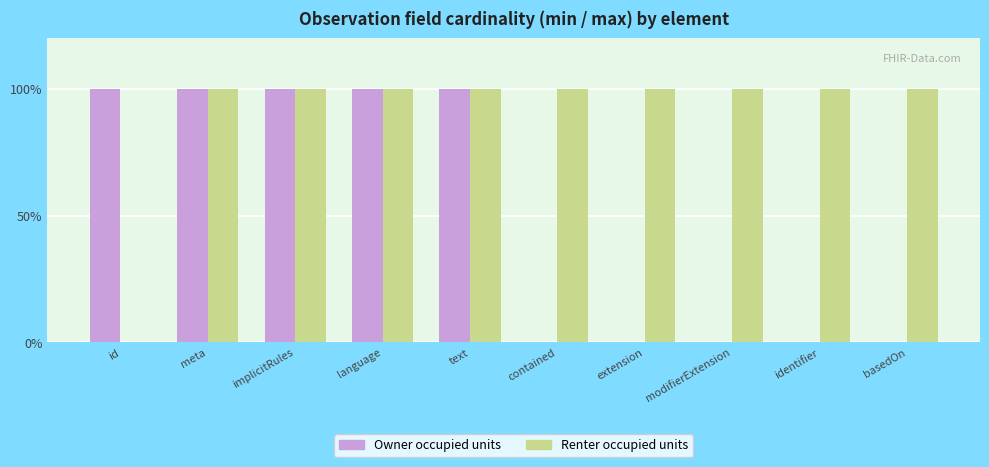

Reading left to right, what are all the values shown in this chart?

Owner occupied units: 100	100	100	100	100	0	0	0	0	0
Renter occupied units: 0	100	100	100	100	100	100	100	100	100